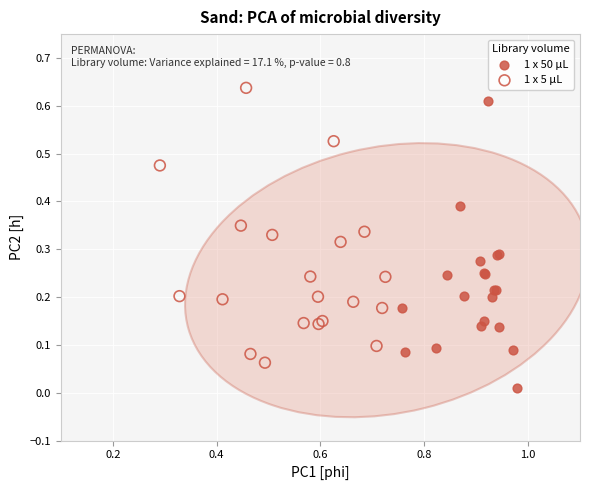

Which series reaches the minimum Y coordinate?

1 x 50 µL